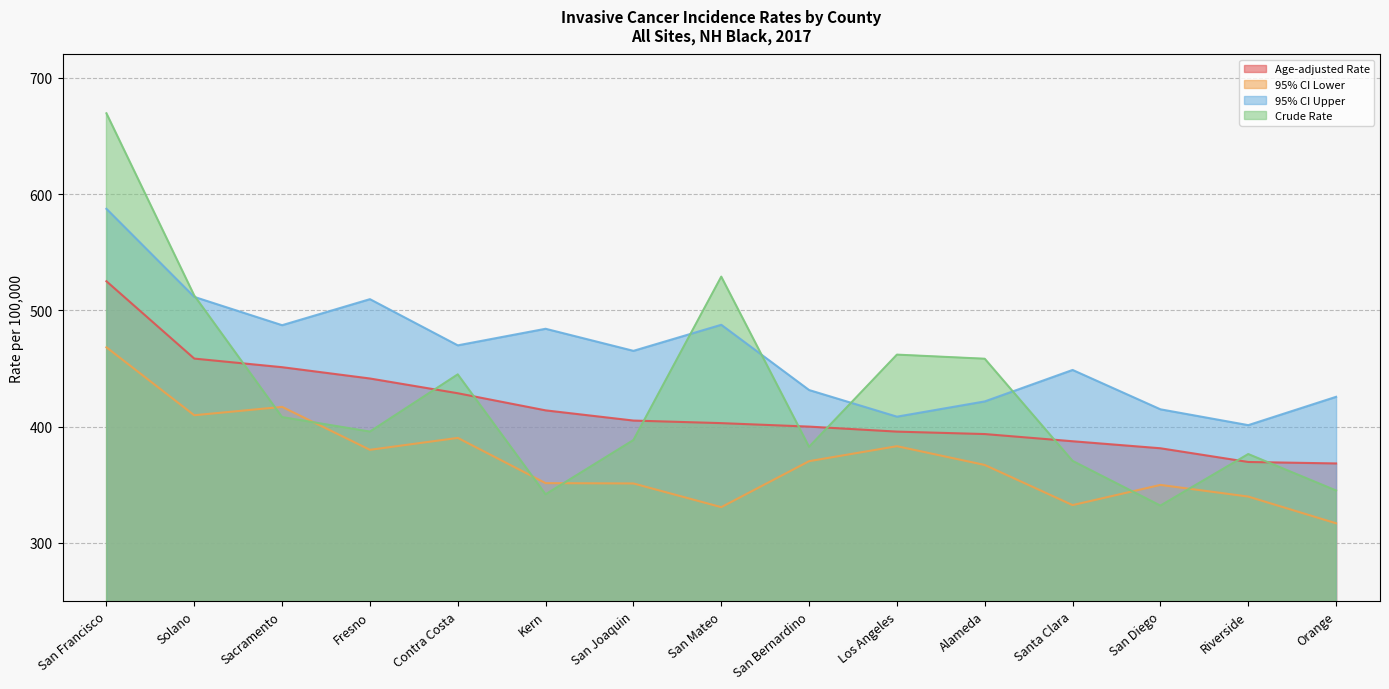

Where is the first local maximum for 95% CI Lower?

Sacramento